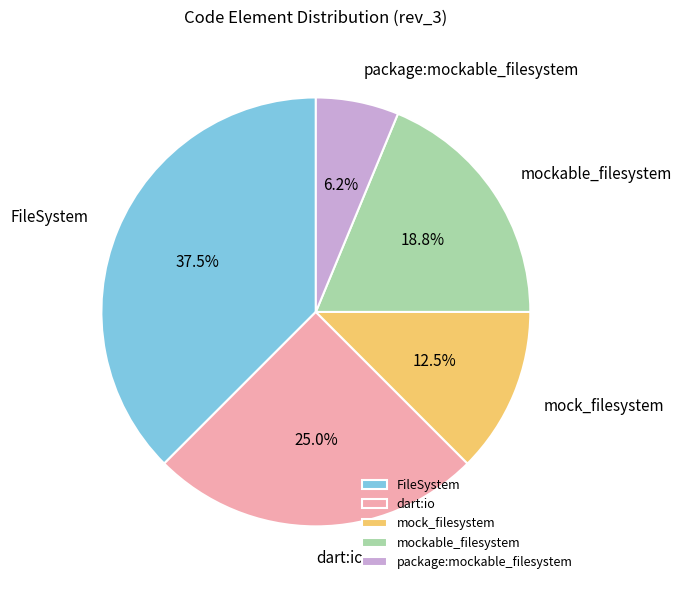

Is it true that mock_filesystem is 3% of the pie?

False